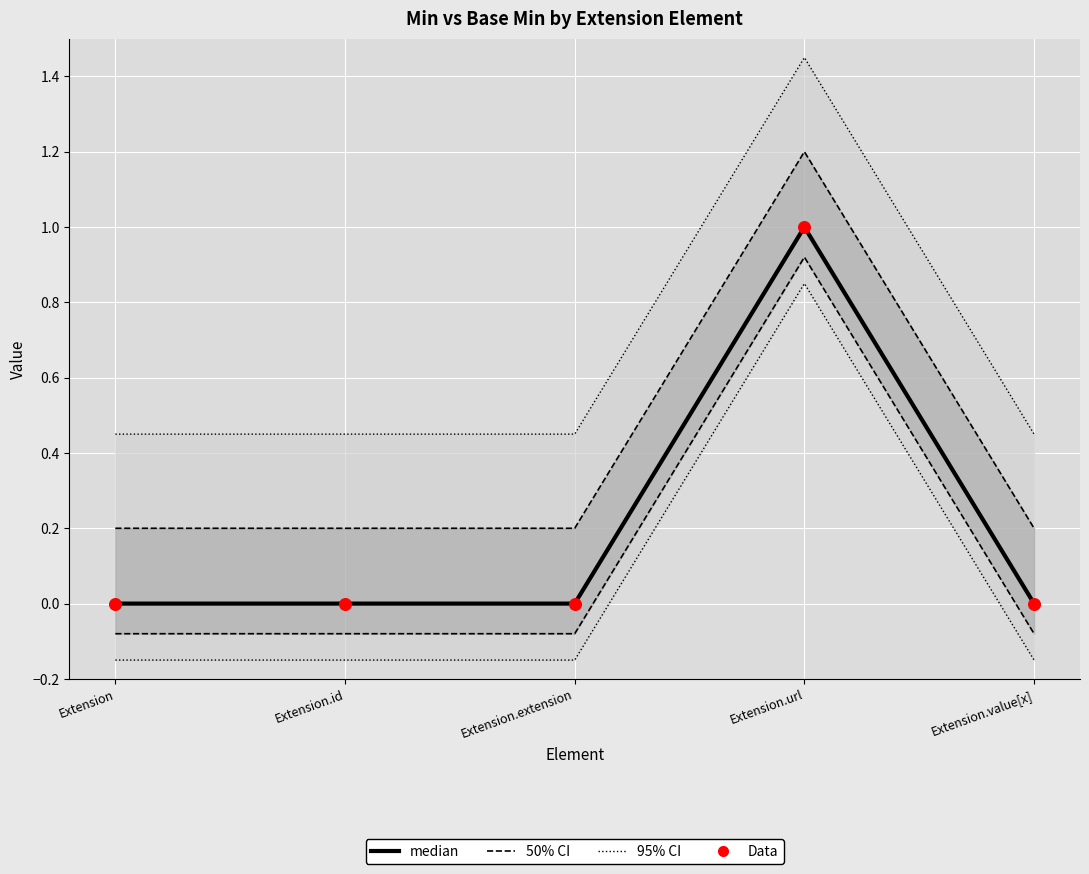

Which series has the largest total across all categories?

50% CI